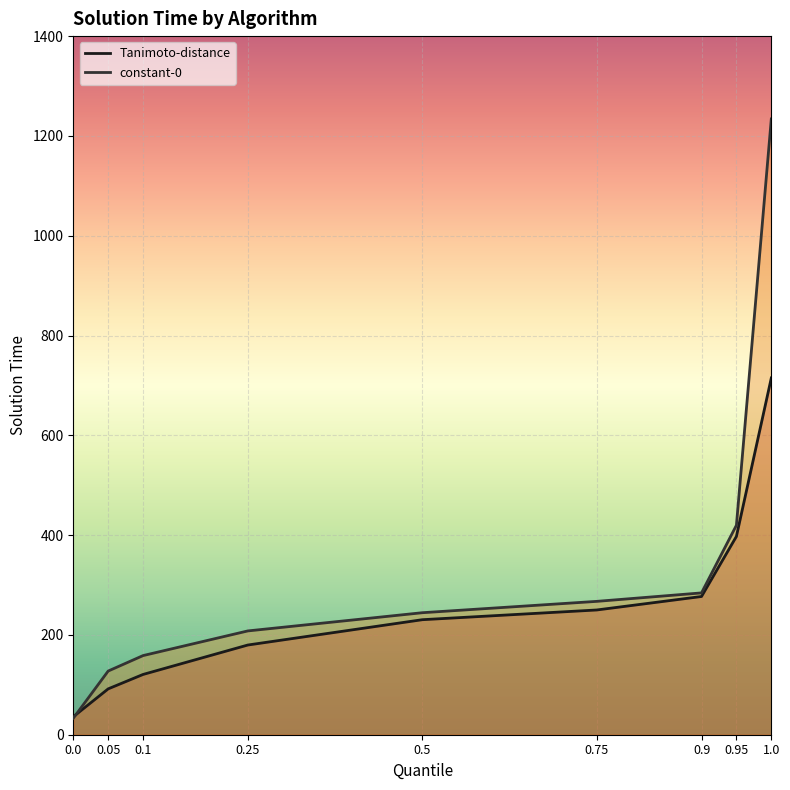

What are all the series names shown in the legend?

Tanimoto-distance, constant-0